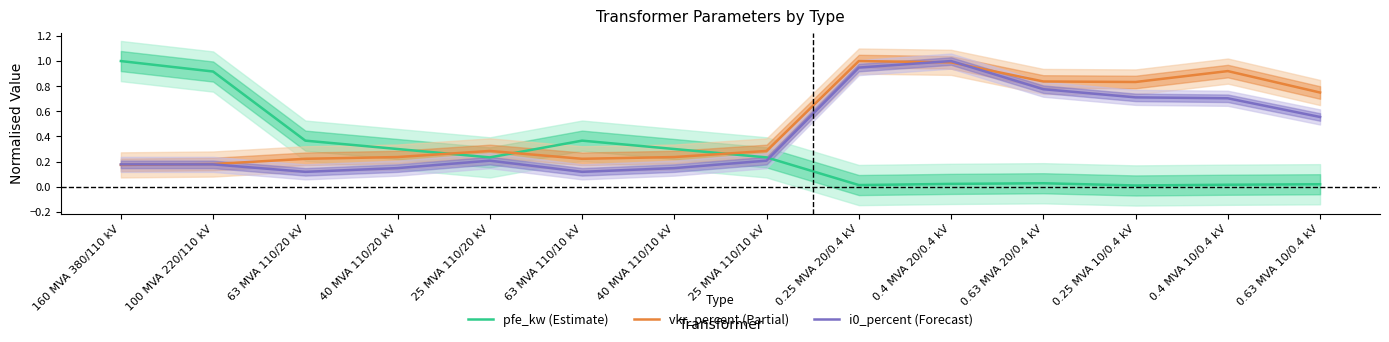

True or false: pfe_kw (Estimate) and i0_percent (Forecast) intersect in this chart.

True